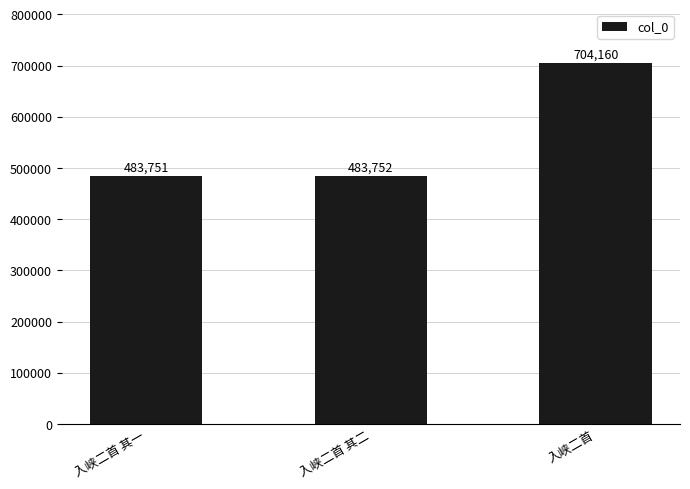

List the labels in order of value, smallest first.

入峡二首 其一, 入峡二首 其二, 入峡二首